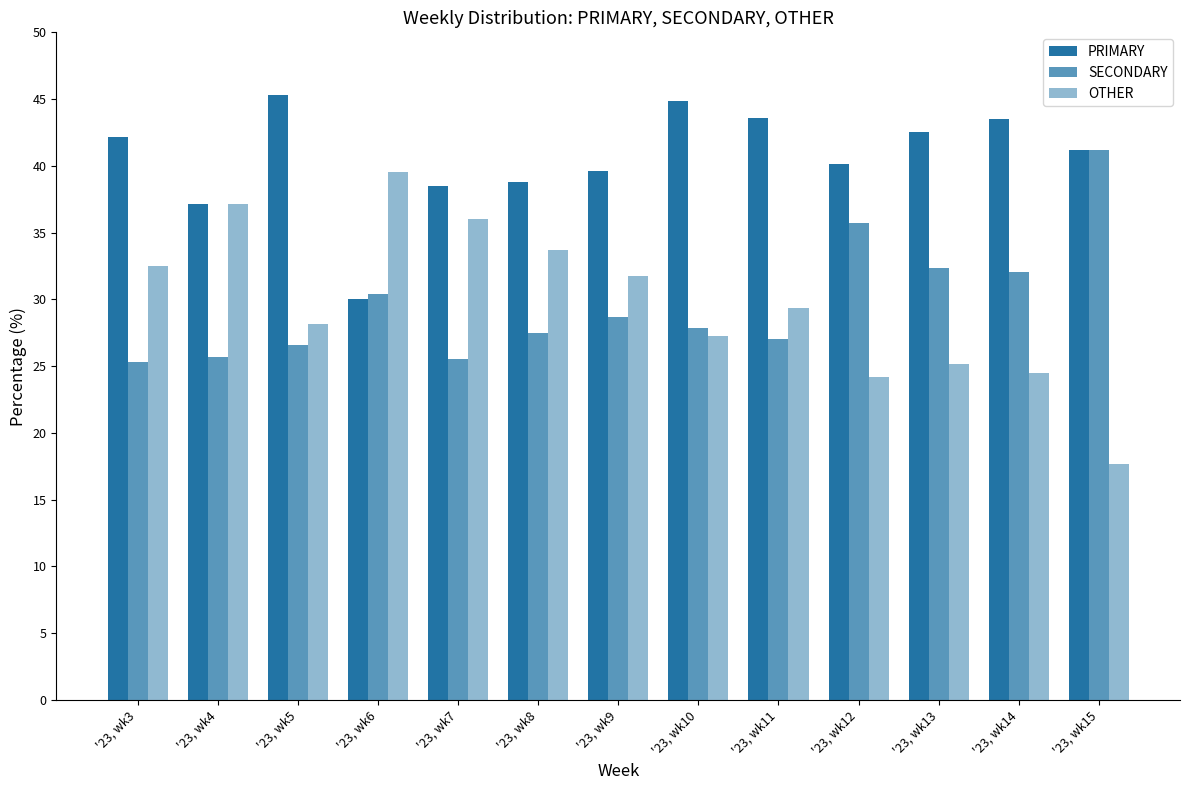

What is the spread (max minus min) of values at '23, wk11?

16.6